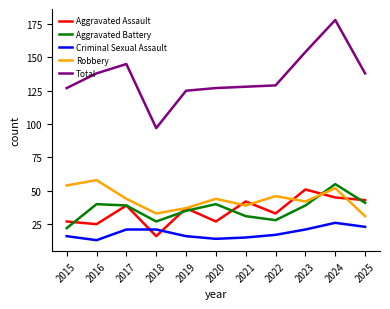

True or false: Total and Aggravated Battery cross at least once.

False